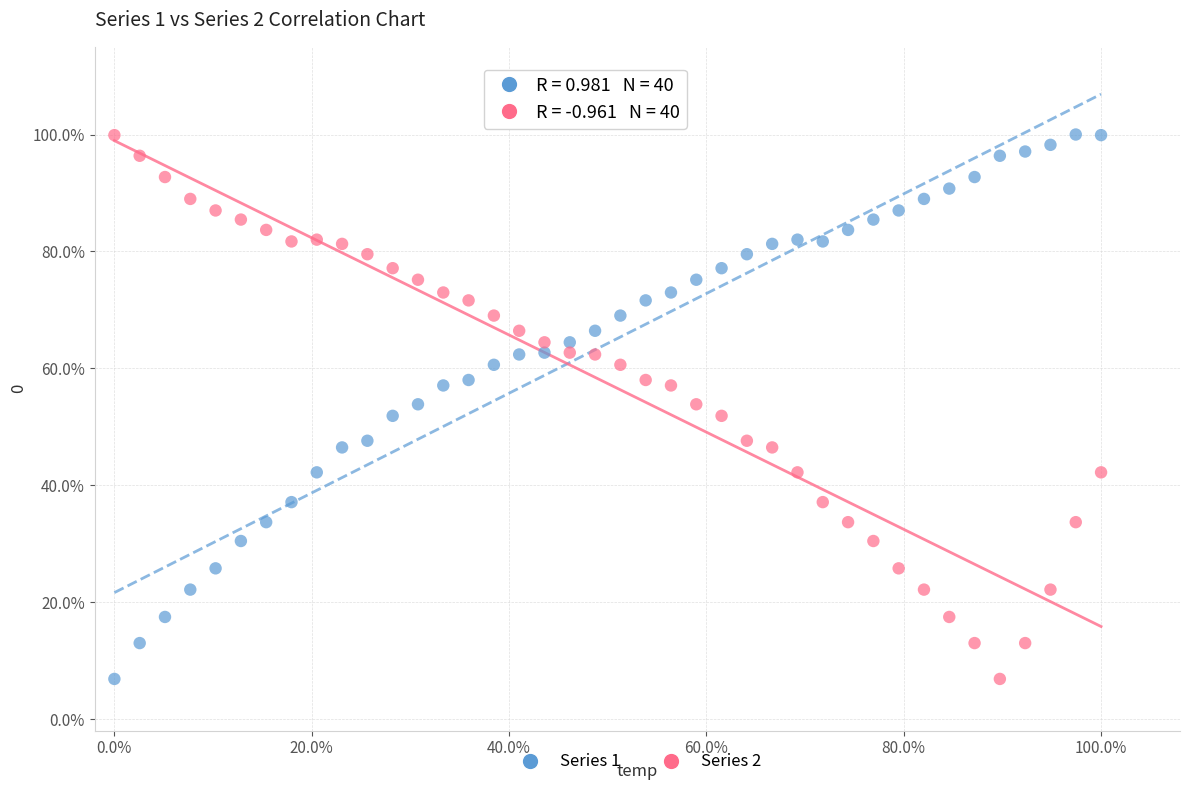

What are all the series names shown in the legend?

Series 1, Series 2